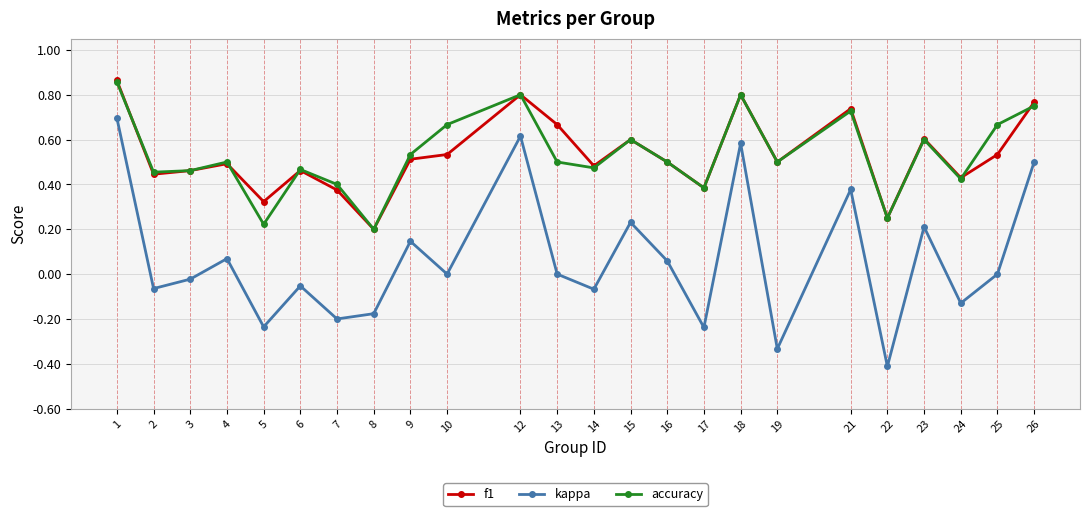

Which series changed the most between 16 and 24?

kappa